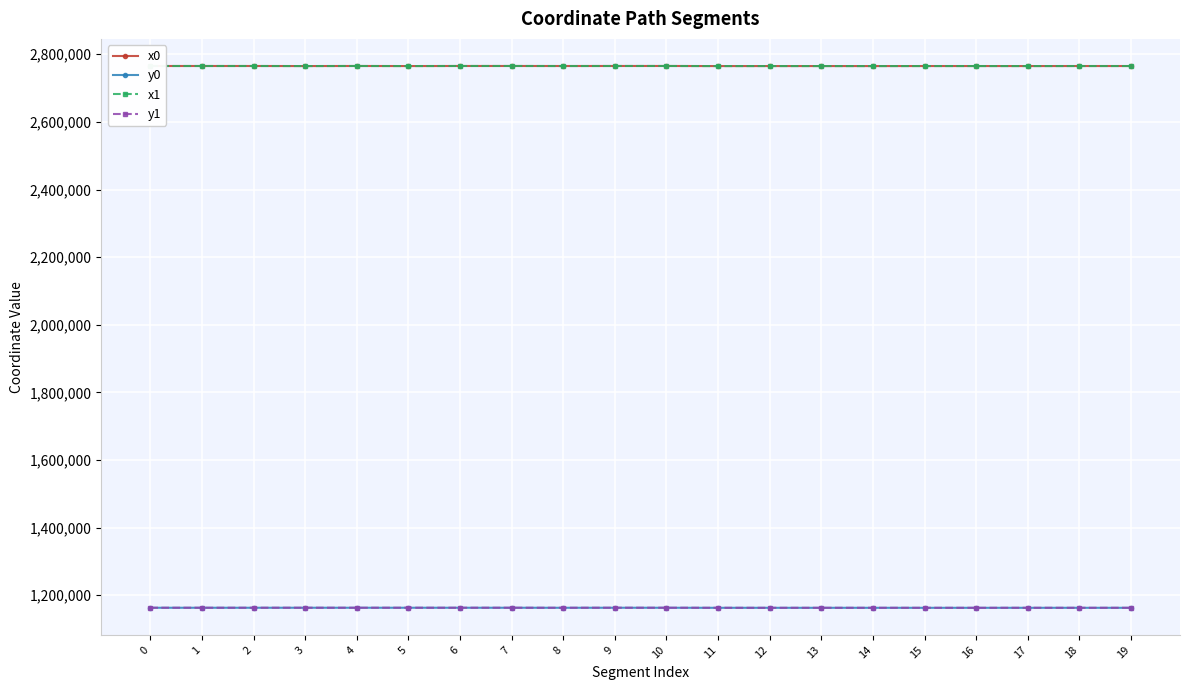

What is the maximum value shown in the chart?

2765383.5